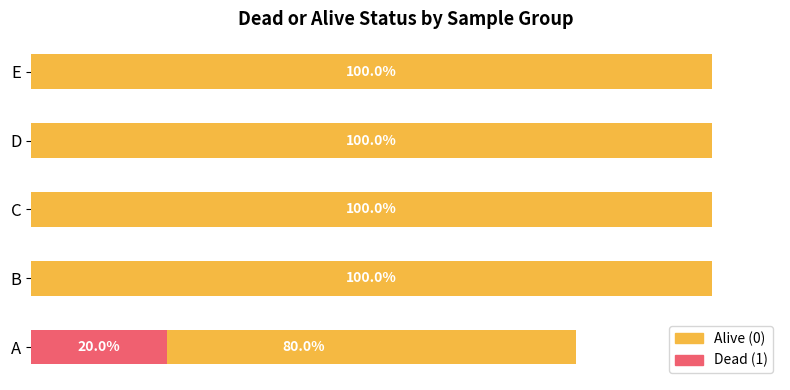

True or false: Dead (1) has a value of 6 at A.

False